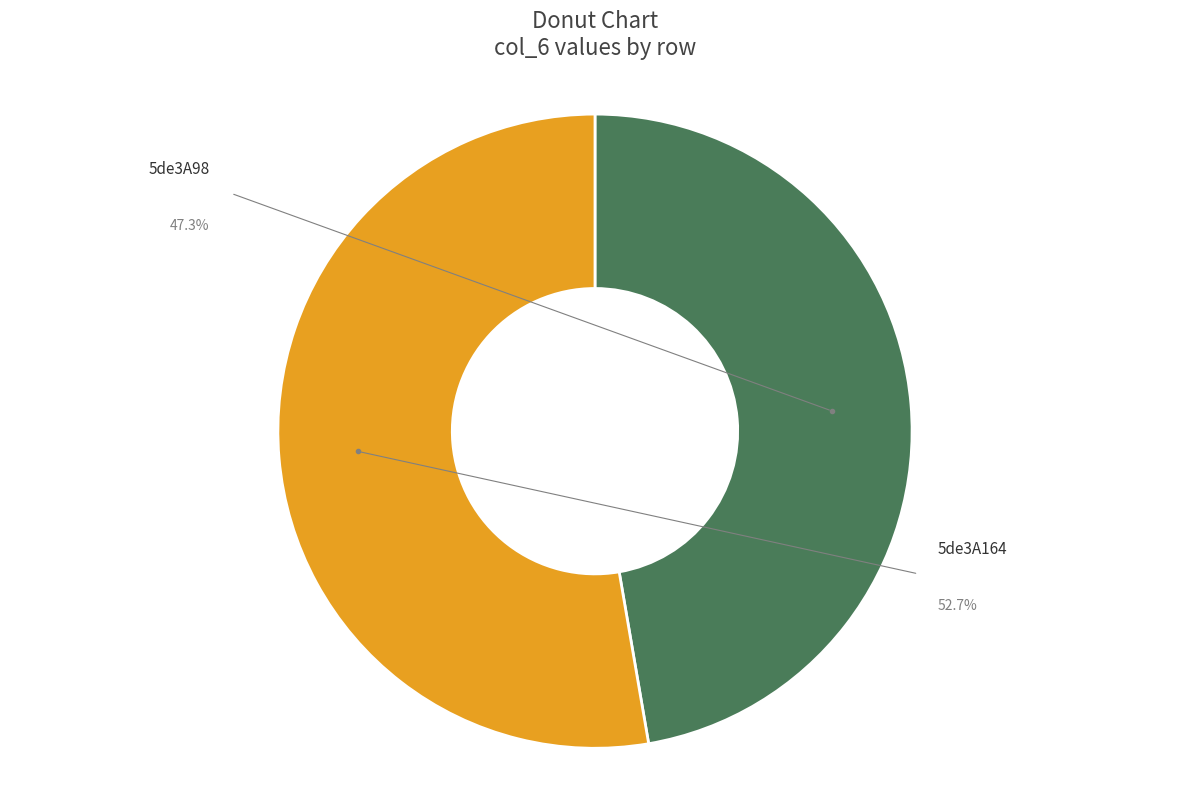

Which slice represents more than half of the pie?

5de3A164